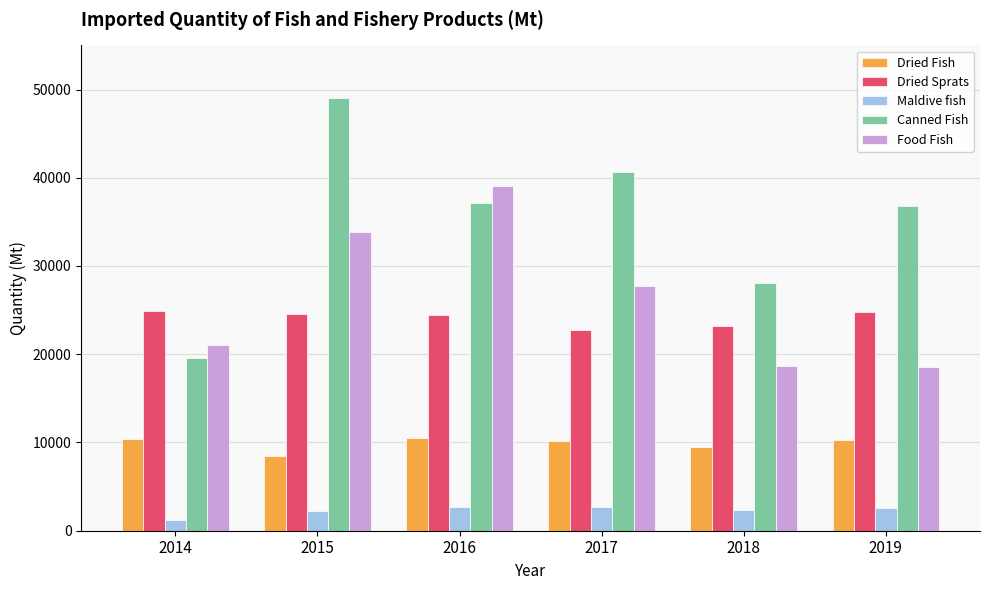

Which series has the largest total across all categories?

Canned Fish